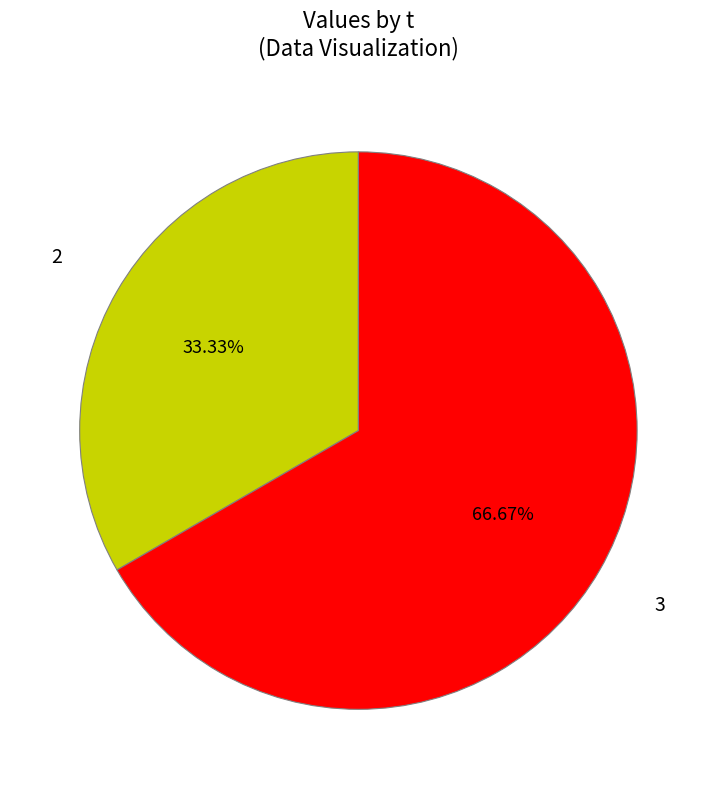

To the nearest percent, what percentage of the pie is 3?

67%